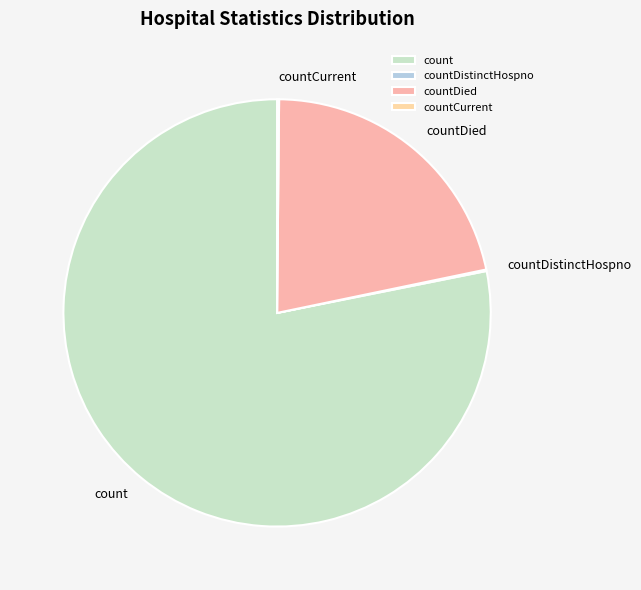

Does any single category account for the majority?

Yes